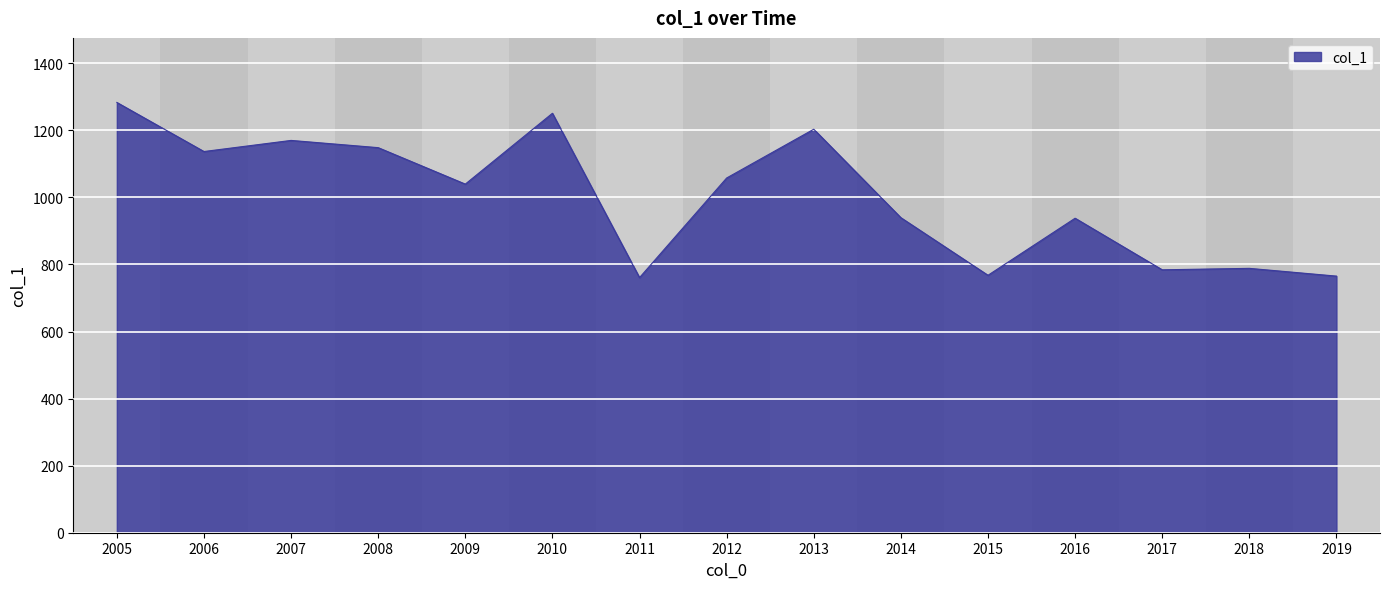

Does the chart have visible grid lines?

Yes